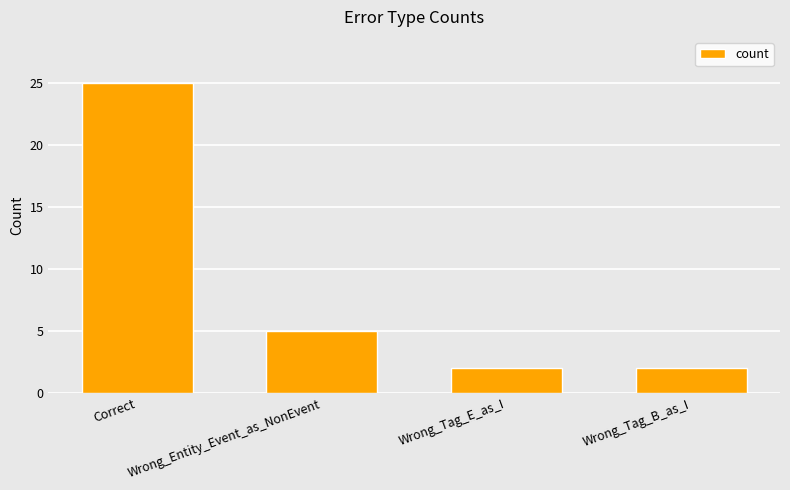

Approximately how many times larger is the value at Wrong_Tag_B_as_I compared to Wrong_Entity_Event_as_NonEvent?

0.4